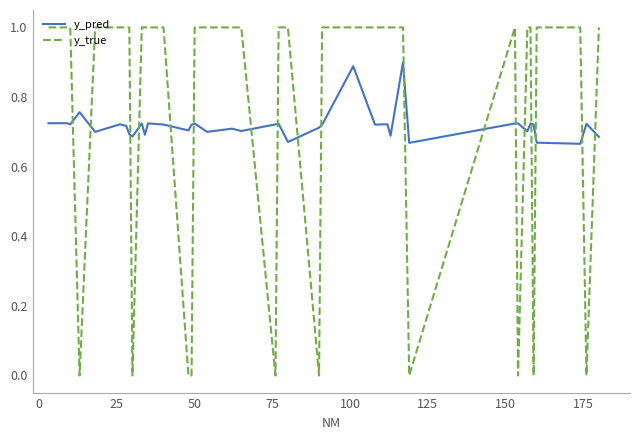

List the series in order of their peak value, highest first.

y_true, y_pred